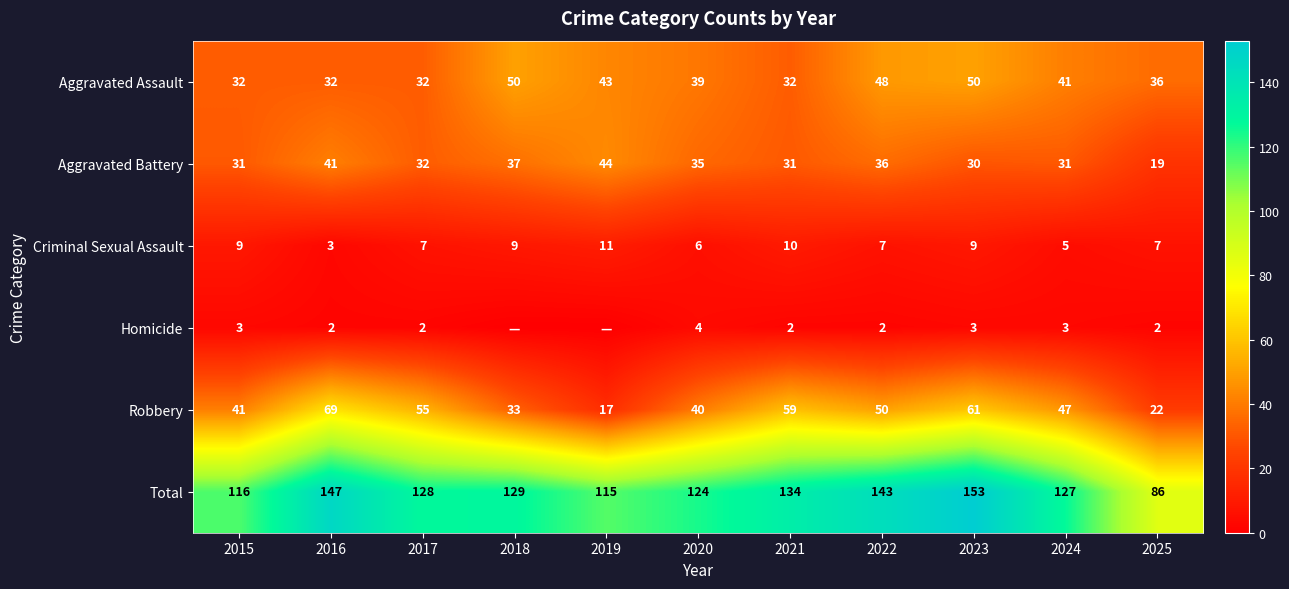

Which series has the largest total across all categories?

Total